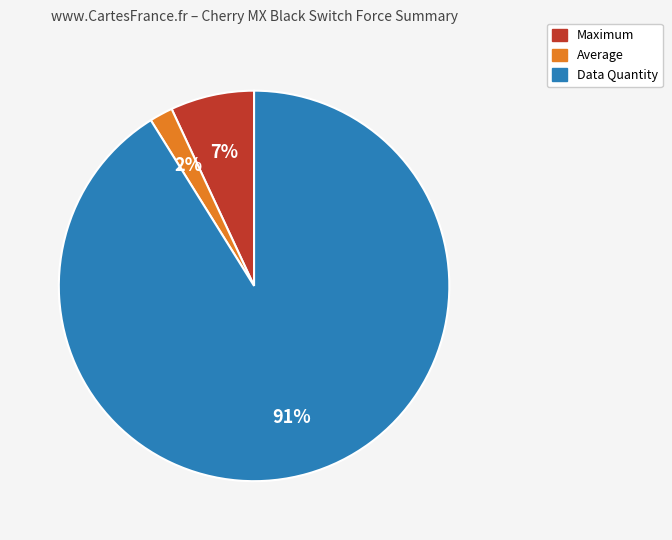

To the nearest percent, what is the average slice percentage?

33%